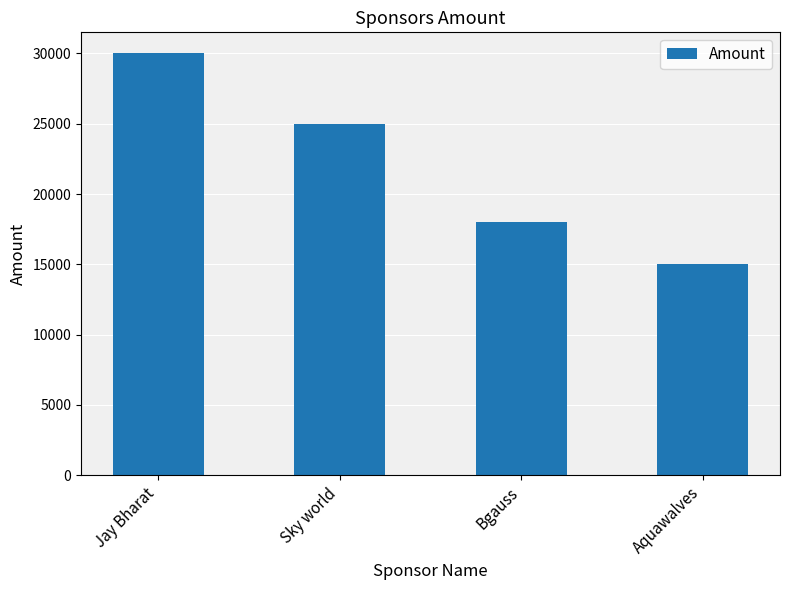

What is the label of the 1st bar from the right?

Aquawalves